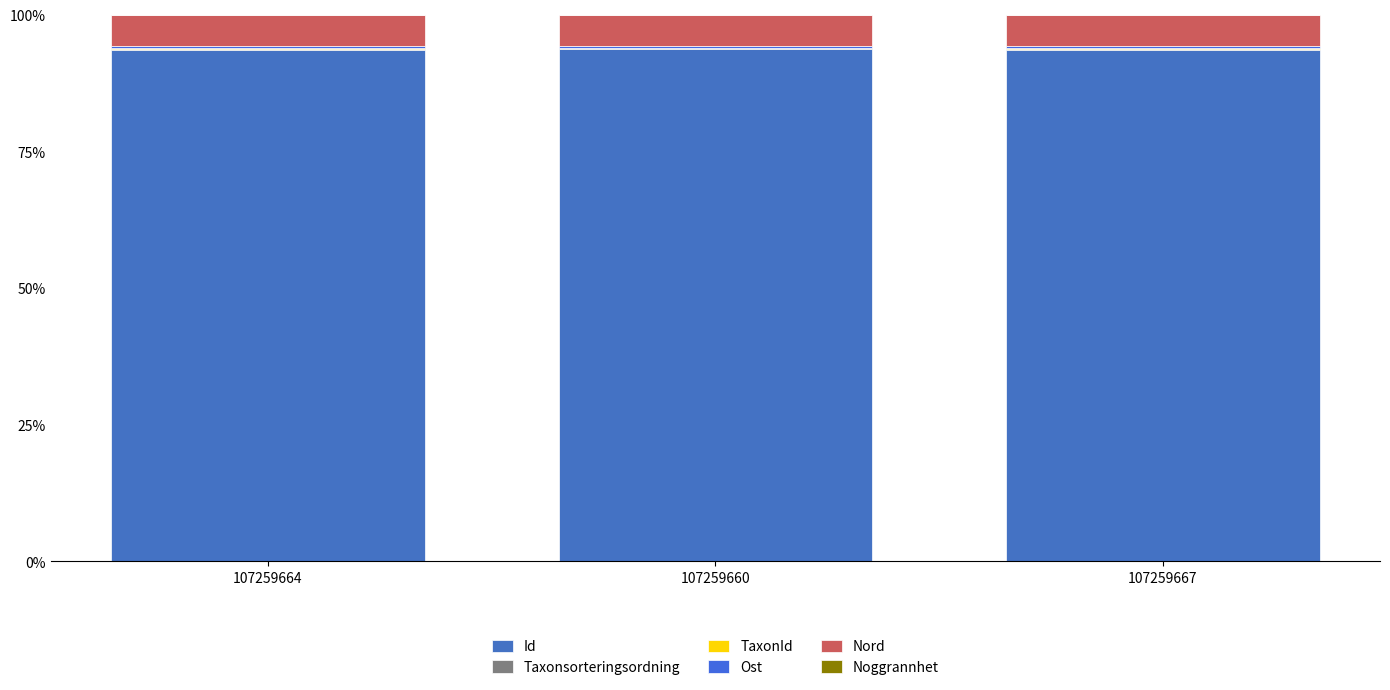

Is it true that Noggrannhet equals 0.0 at 107259667?

True